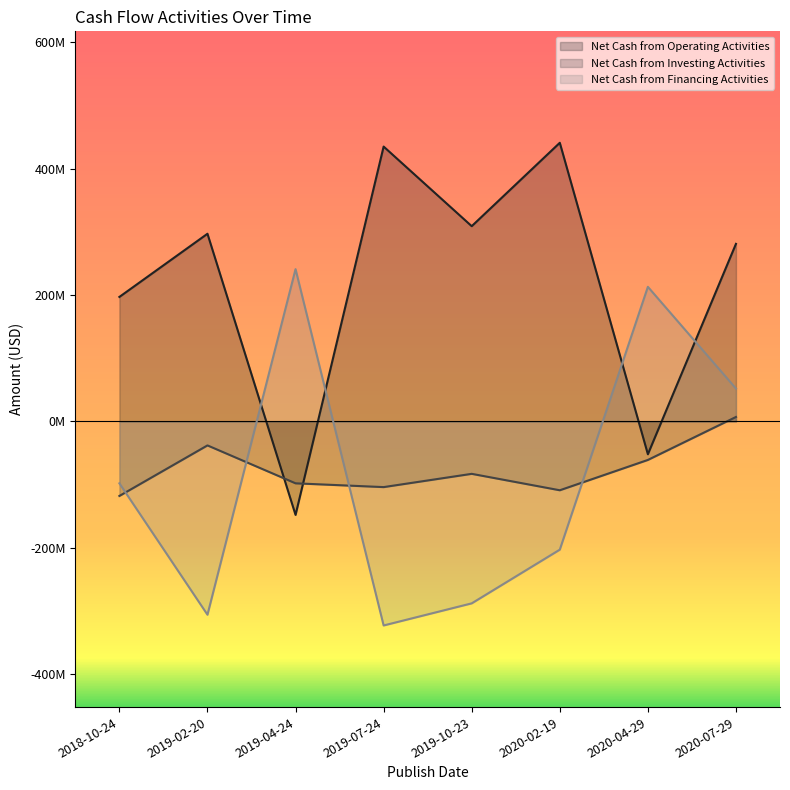

What is the average value of the Net Cash from Financing Activities series?

-89000000